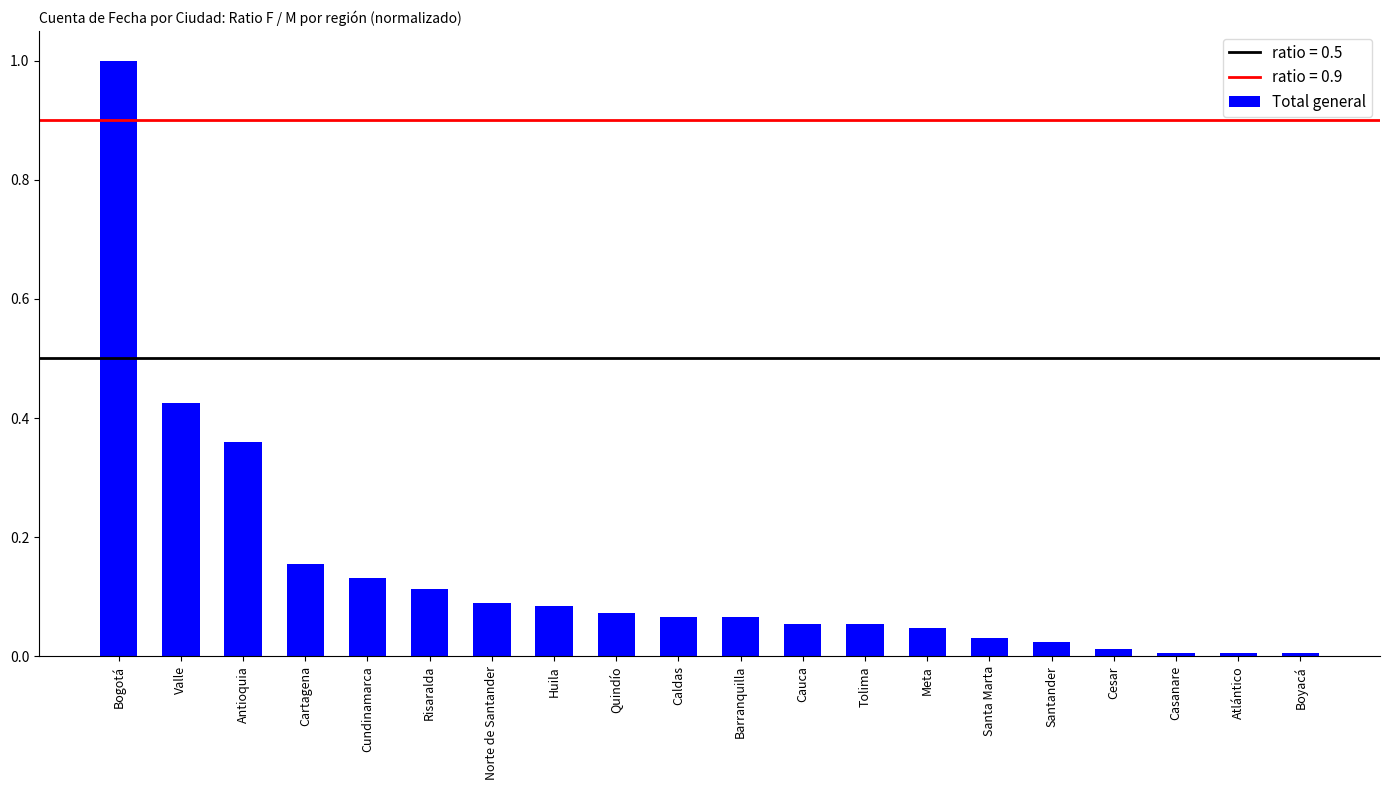

Does the chart contain any negative values?

No